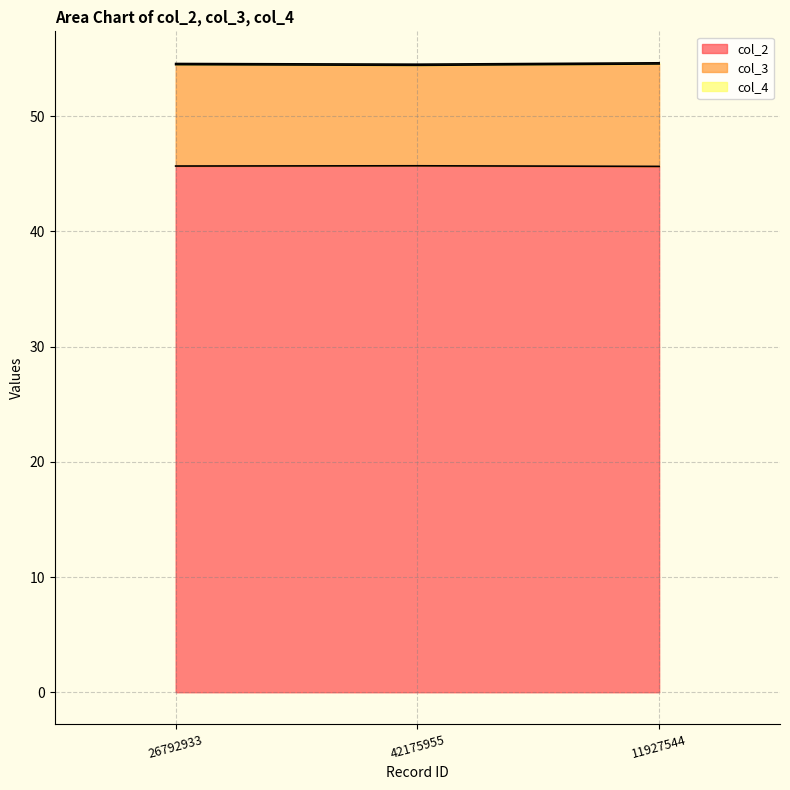

Is it true that col_2 equals 45.6 at 11927544?

True